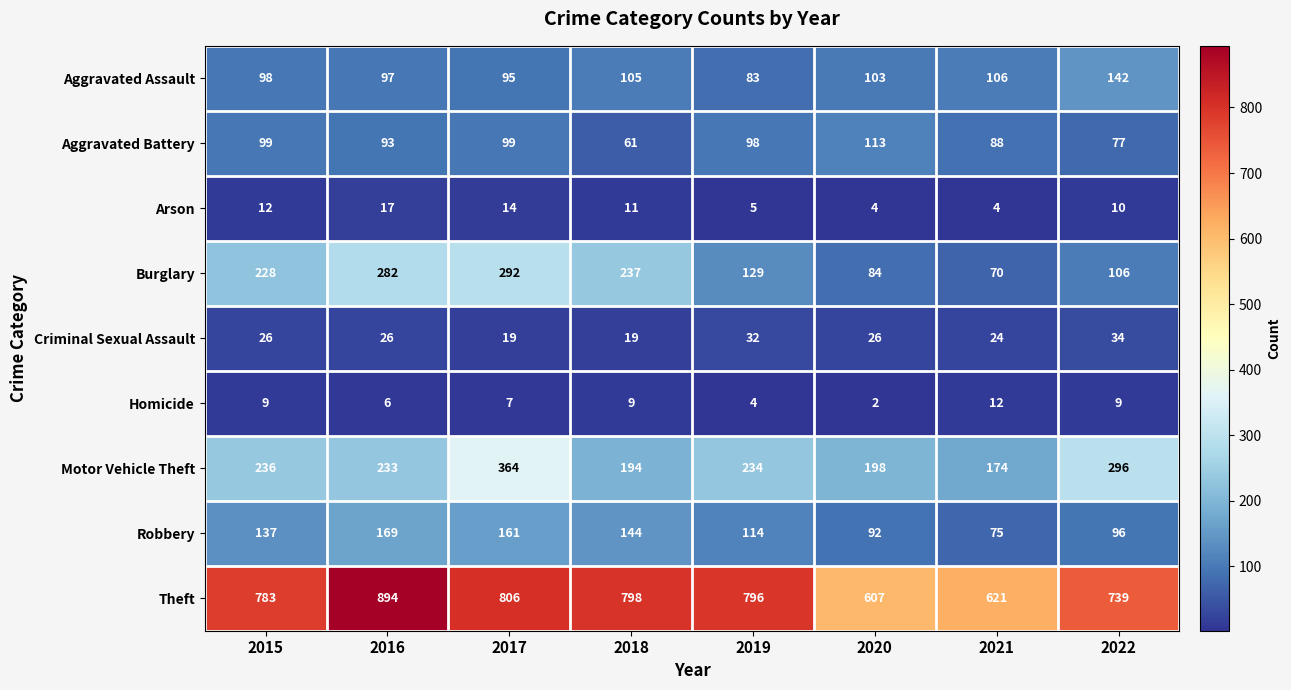

What is the average value of the Motor Vehicle Theft series?

241